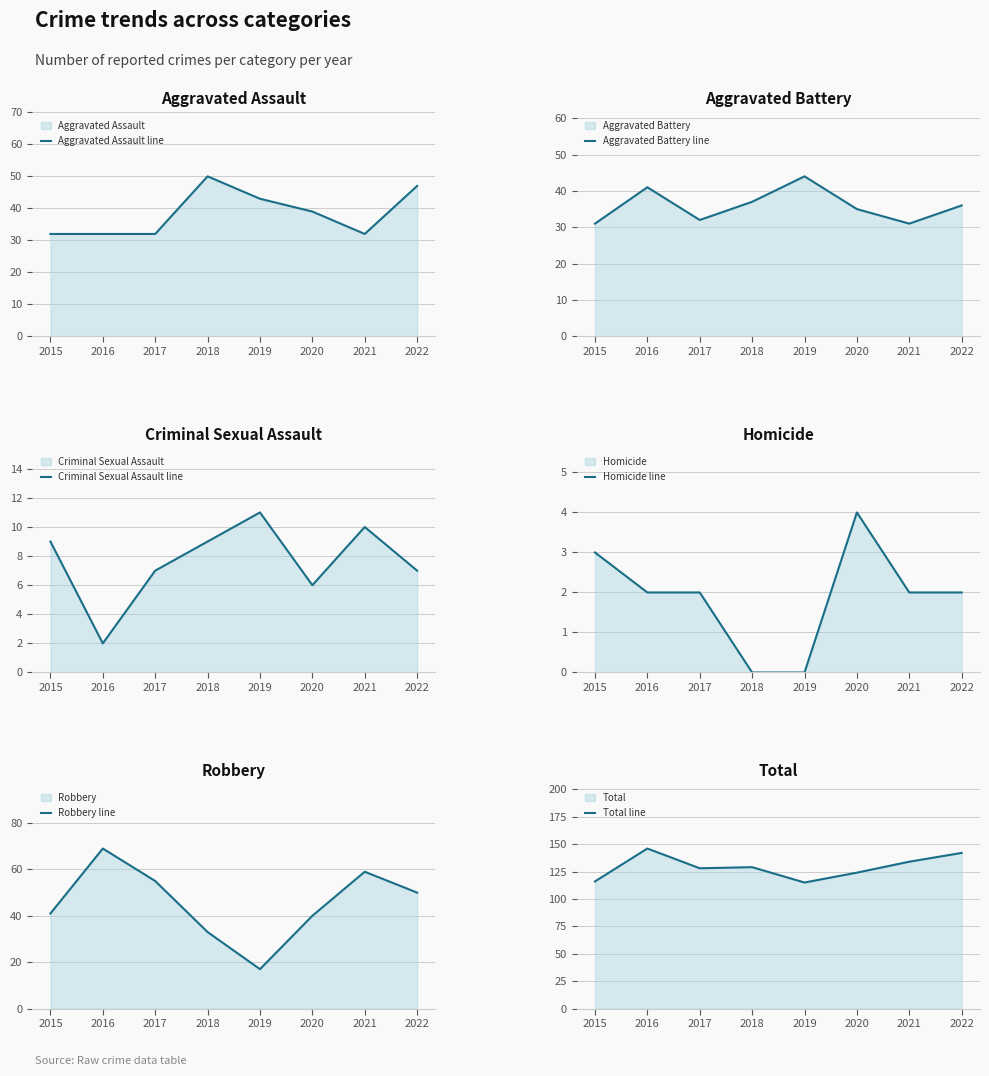

True or false: Criminal Sexual Assault line and Robbery line intersect in this chart.

False